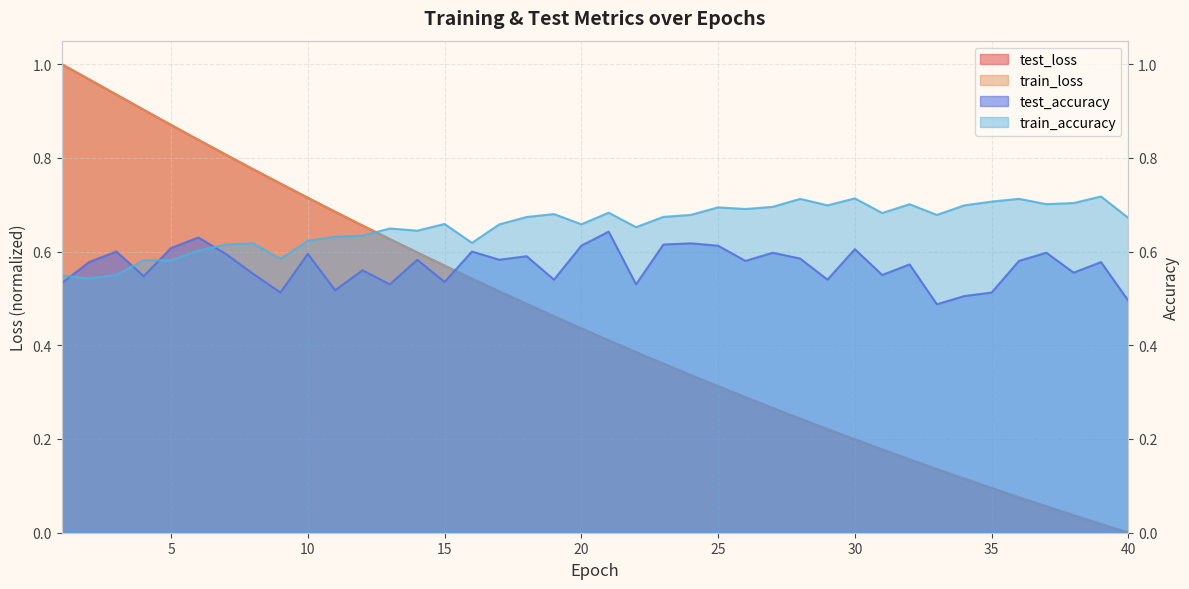

At which label is test_loss closest to 0?

40